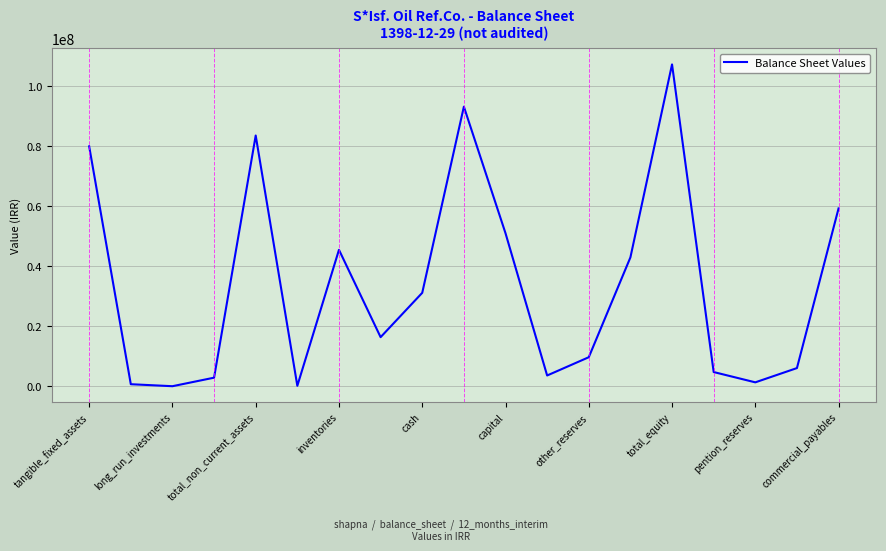

How many interior local valleys (lower than both neighbors) does the data have?

5